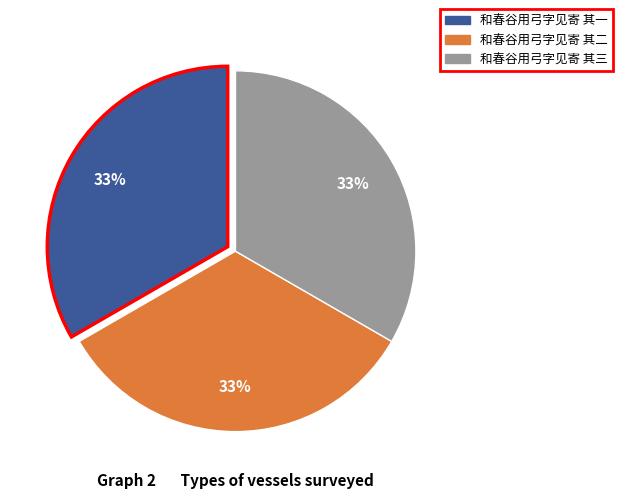

Do 和春谷用弓字见寄 其三 and 和春谷用弓字见寄 其一 together represent more than half of the pie?

Yes